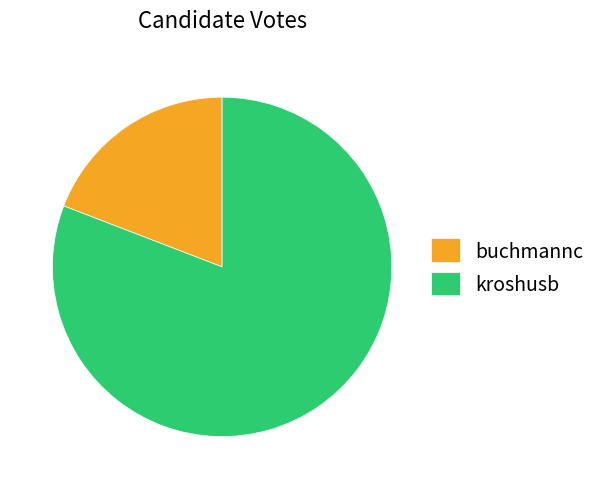

True or false: kroshusb accounts for 81% of the total.

True